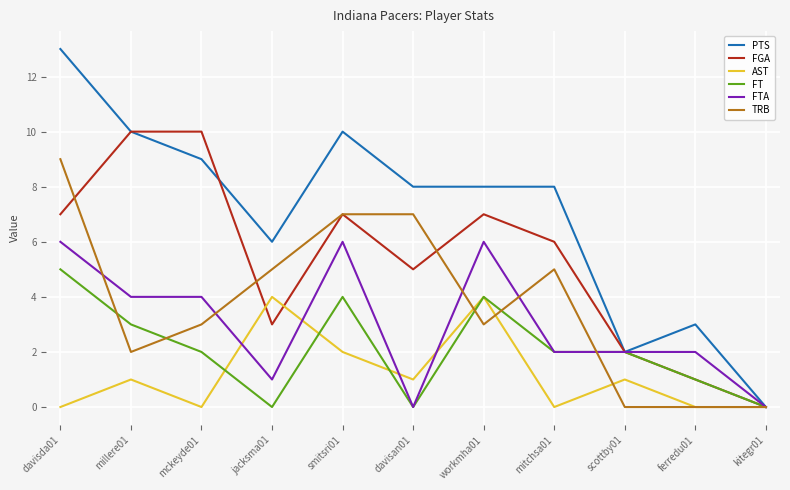

The value of TRB at davisan01 is 7. True or false?

True